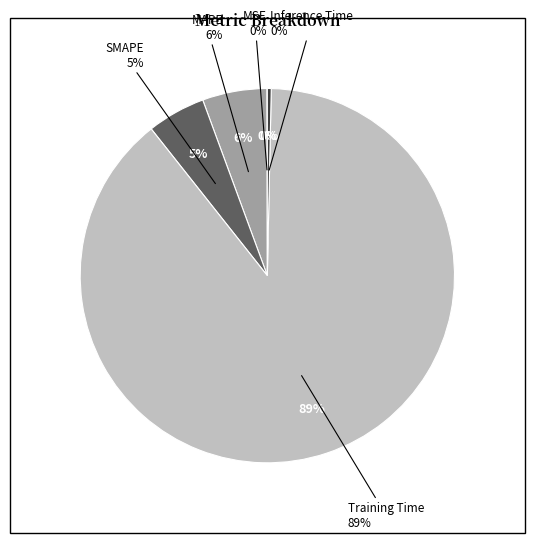

To the nearest percent, what is the difference between the largest and smallest slice percentages?

89%